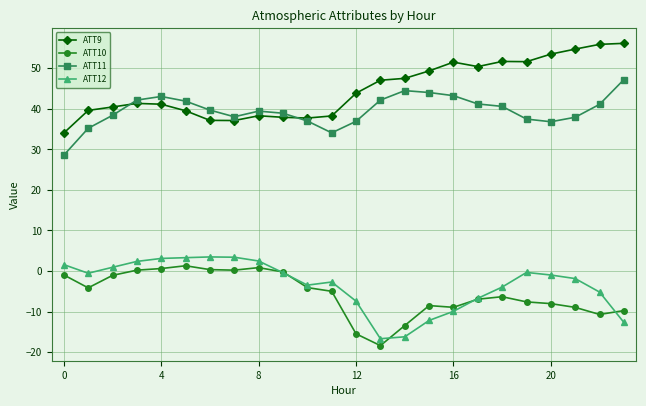

List the series in order of their peak value, highest first.

ATT9, ATT11, ATT12, ATT10